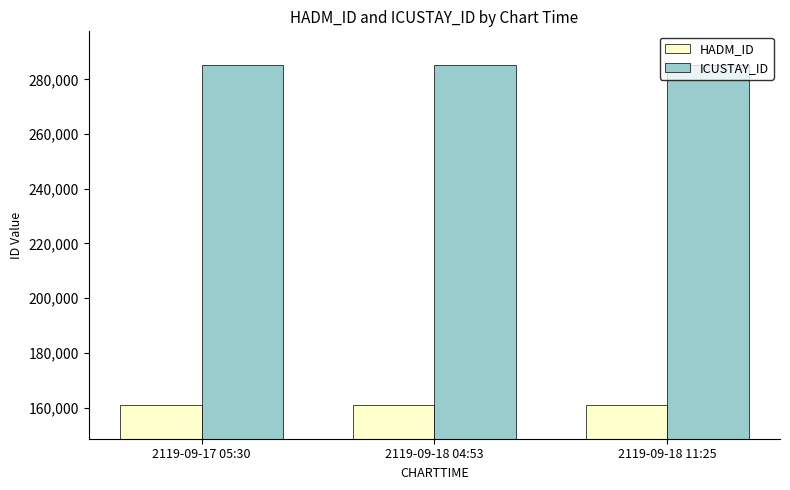

What is the smallest value displayed?

161037